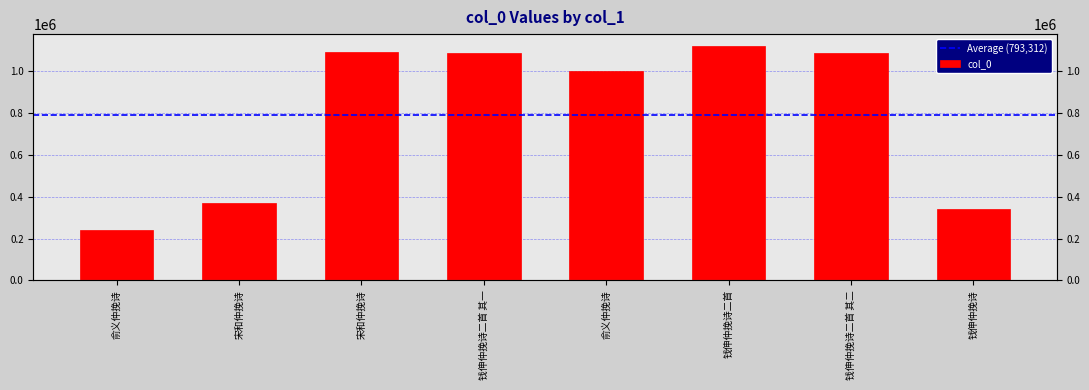

List the labels in order of value, largest first.

钱伸仲挽诗二首, 宋和仲挽诗, 钱伸仲挽诗二首 其二, 钱伸仲挽诗二首 其一, 俞义仲挽诗, 宋和仲挽诗, 钱伸仲挽诗, 俞义仲挽诗